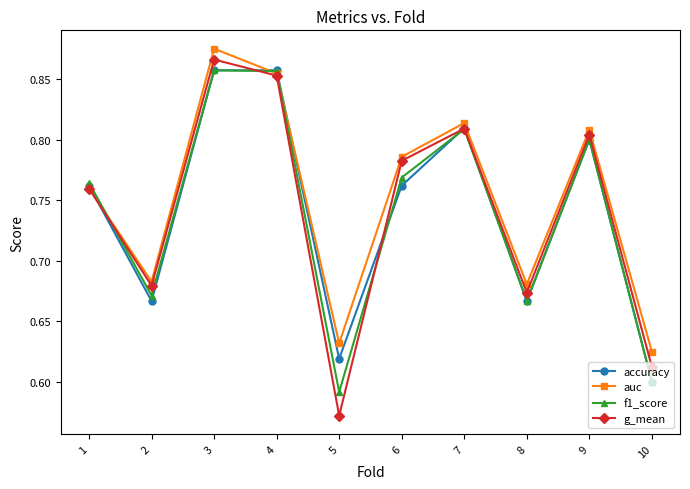

What is the sum of all accuracy values?

7.4